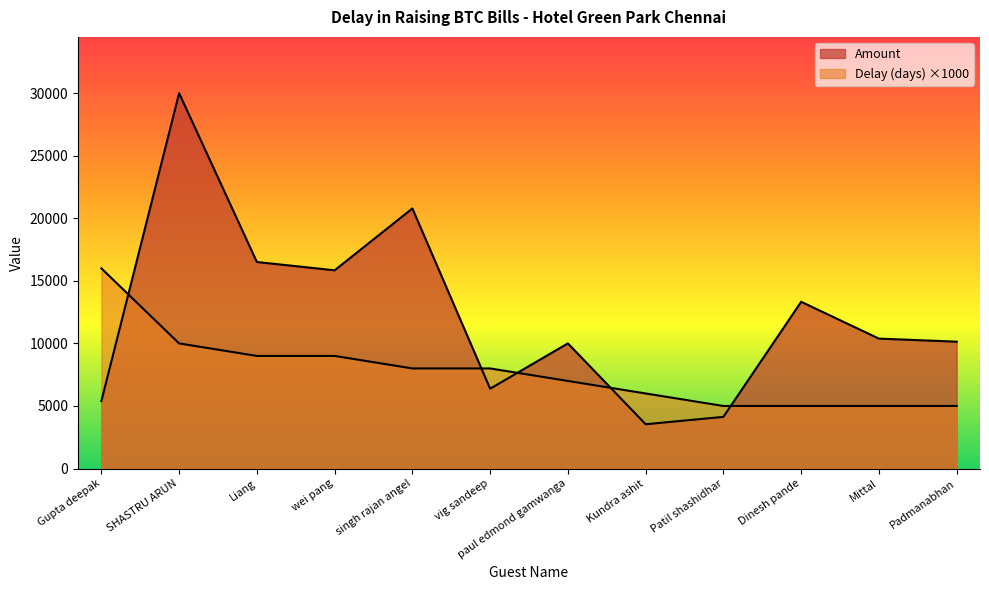

At Liang, list the series in order from smallest to largest.

Delay (days), Amount